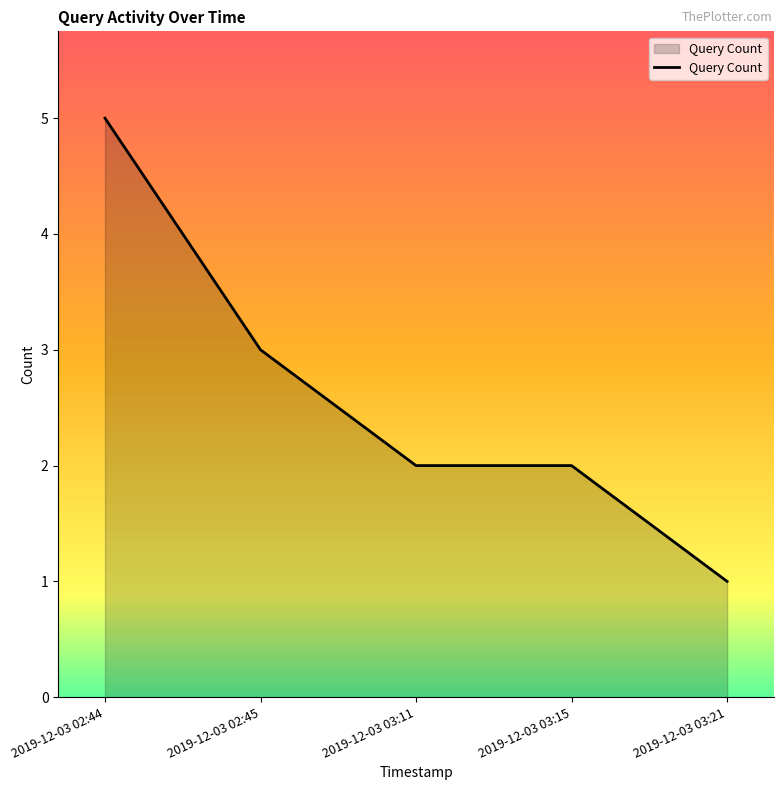

The value at 2019-12-03 02:44 is 5. True or false?

True